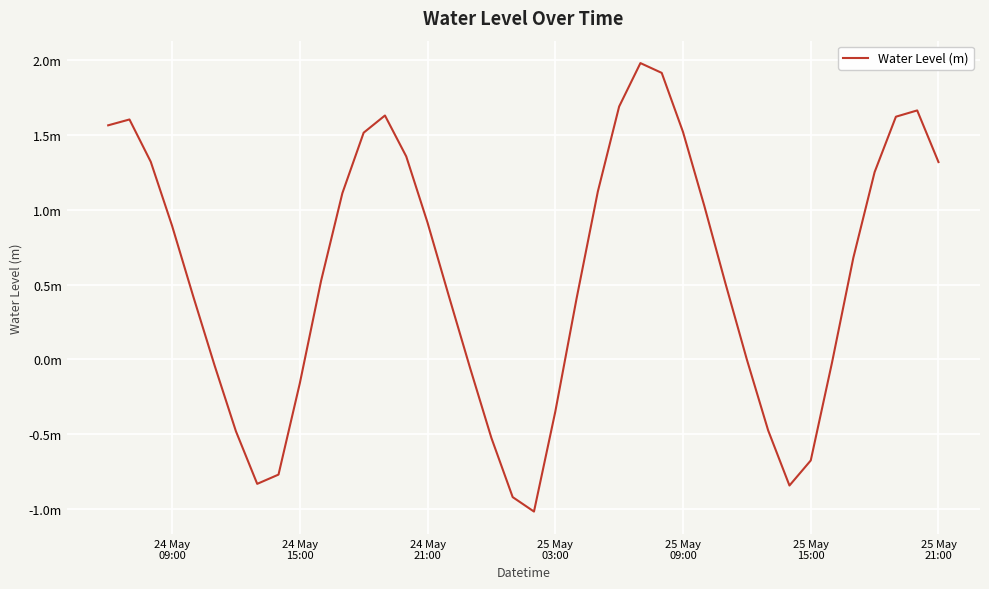

What is the maximum value shown in the chart?

2.0